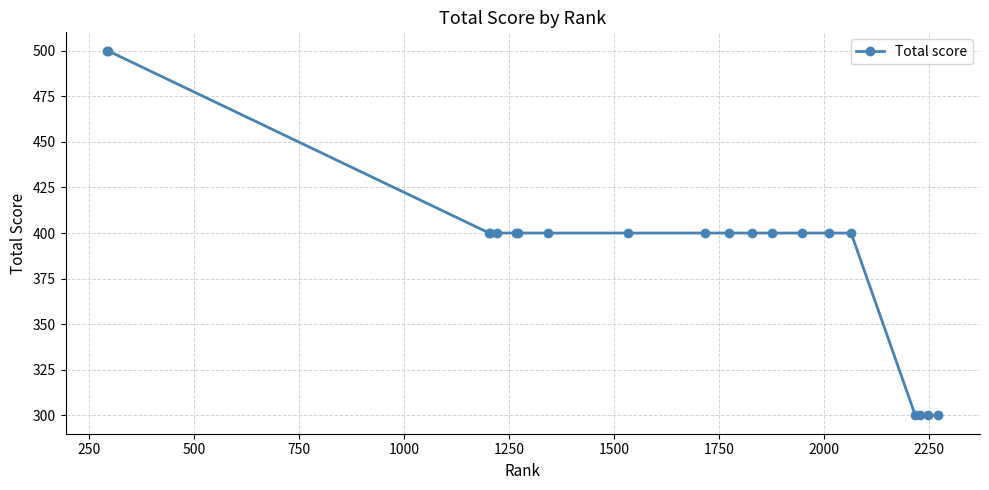

What is the greatest value displayed?

500